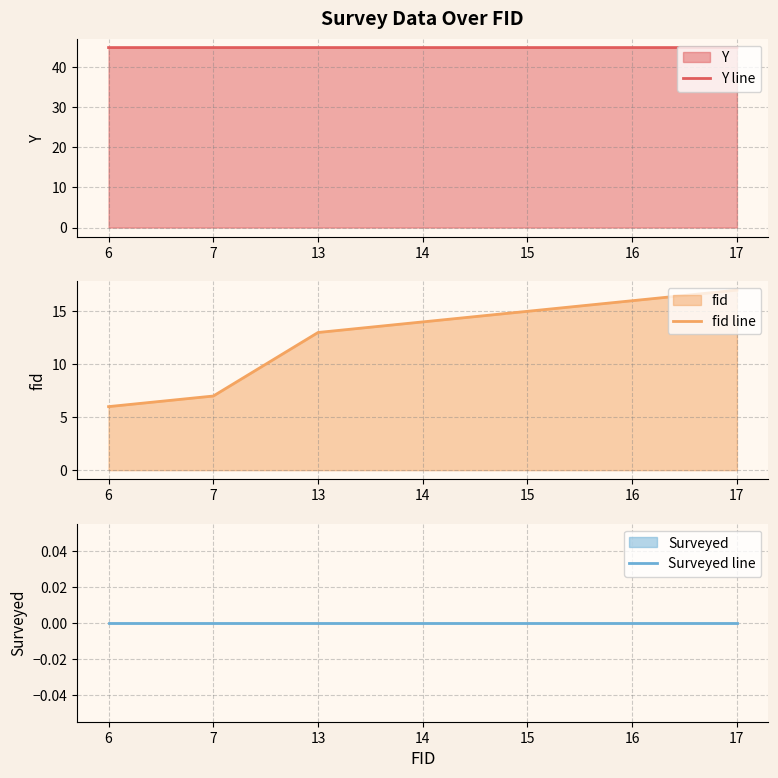

The value of fid line at 17 is 30.2. True or false?

False